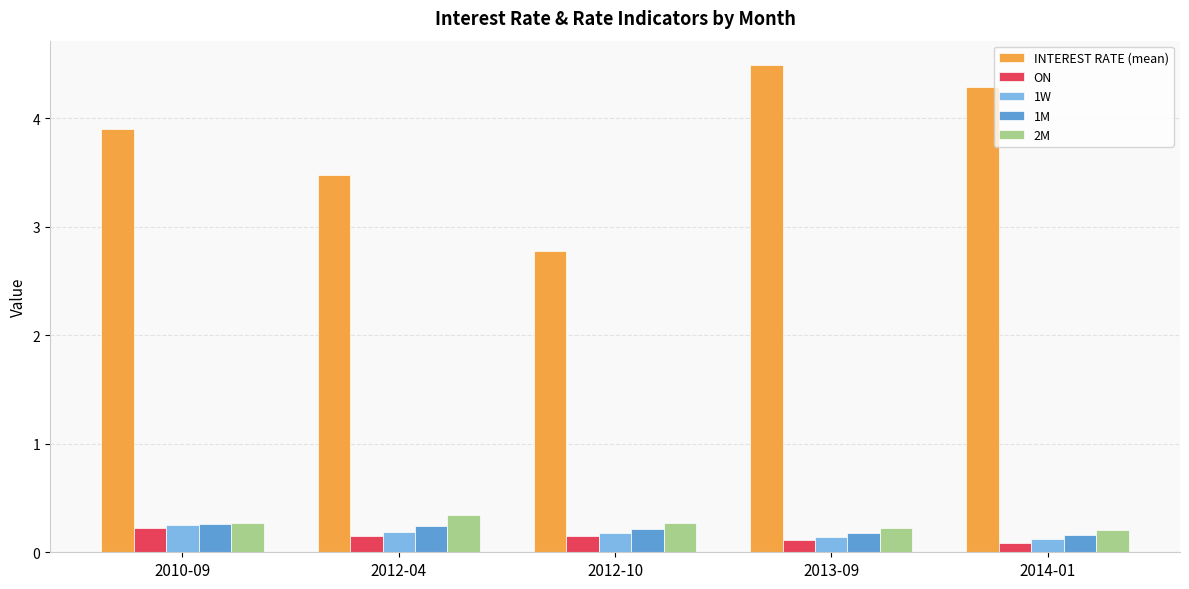

Which label corresponds to the largest value in the chart?

2013-09